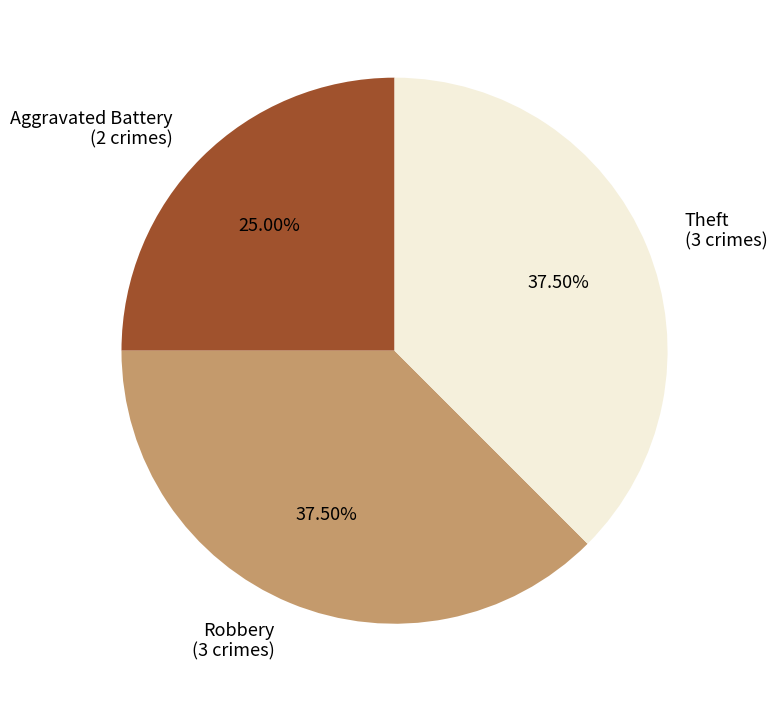

Approximately how many times larger is the value at Aggravated Battery (2 crimes) compared to Robbery (3 crimes)?

0.7